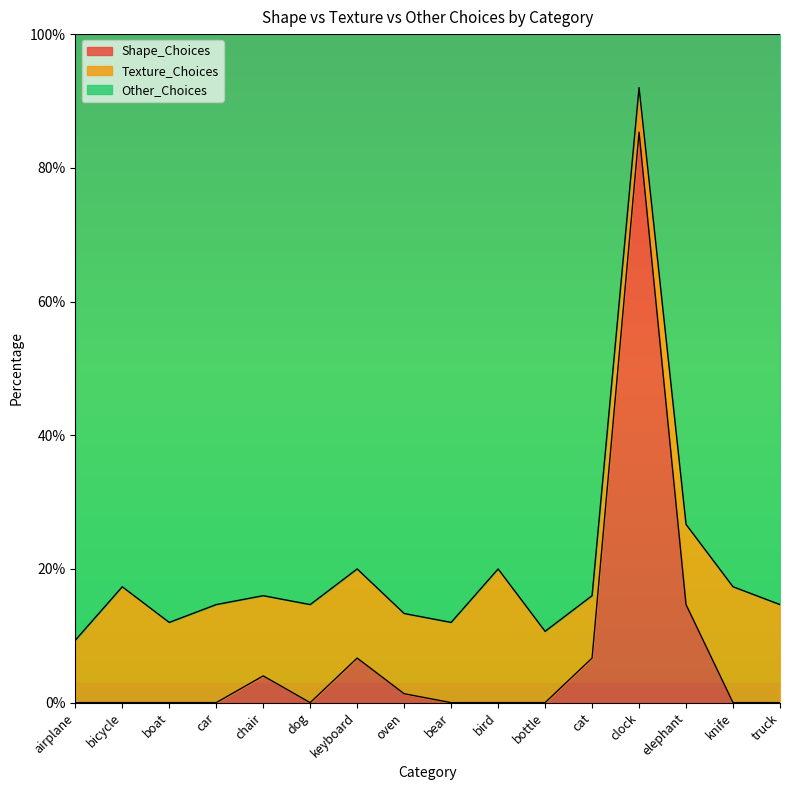

True or false: Other_Choices has a value of 24.5 at cat.

False